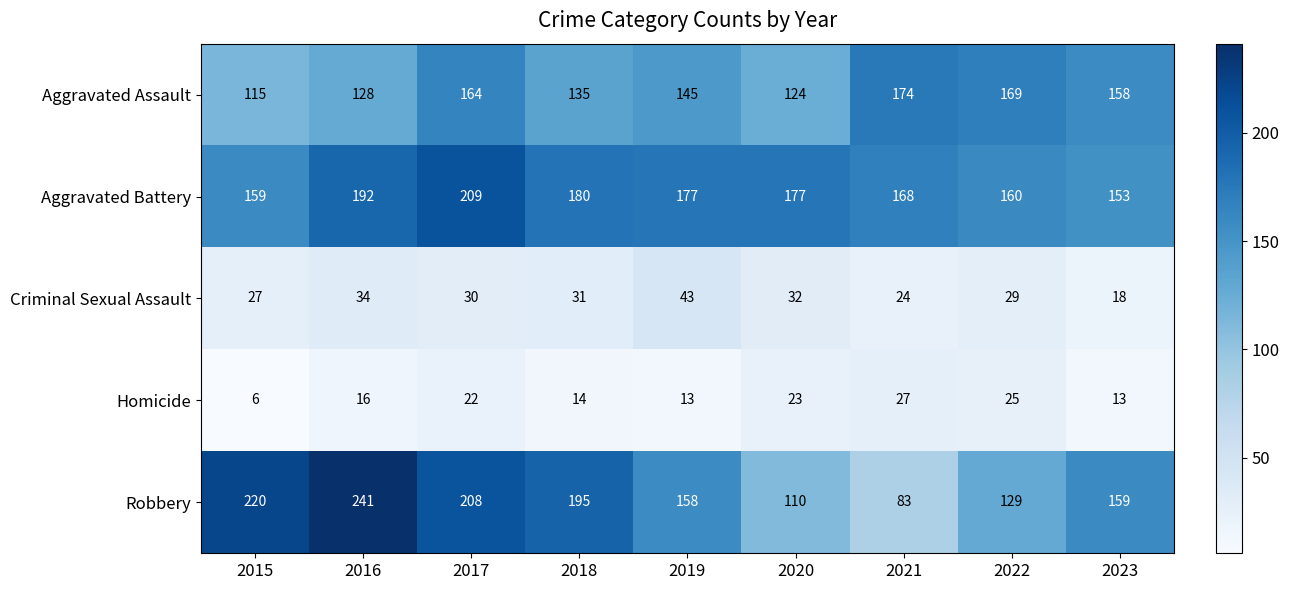

Rank the series at 2022 from highest to lowest value.

Aggravated Assault, Aggravated Battery, Robbery, Criminal Sexual Assault, Homicide